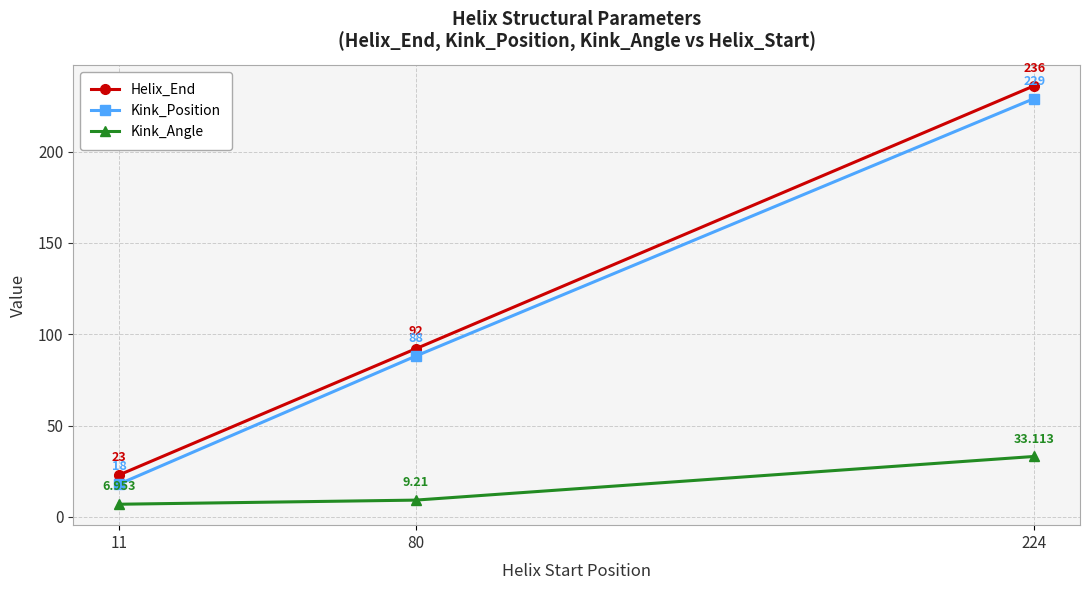

What is the total value across all series at 80?

189.2